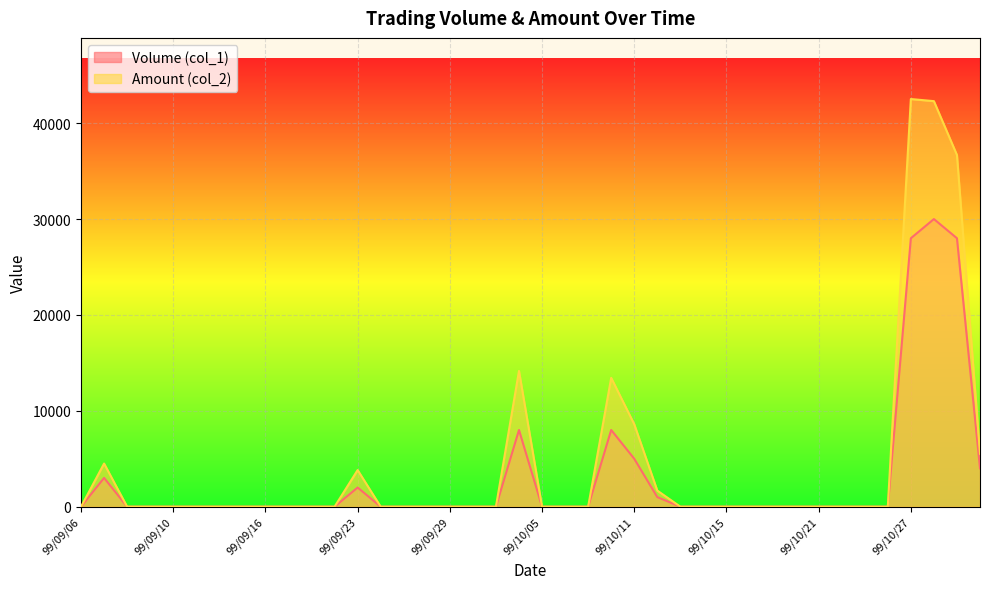

True or false: Amount (col_2) and Volume (col_1) intersect in this chart.

False